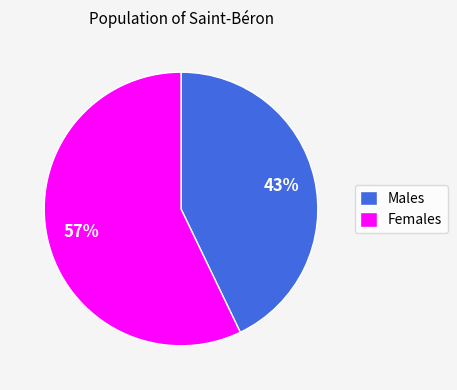

Rank the categories by value from highest to lowest.

Females, Males